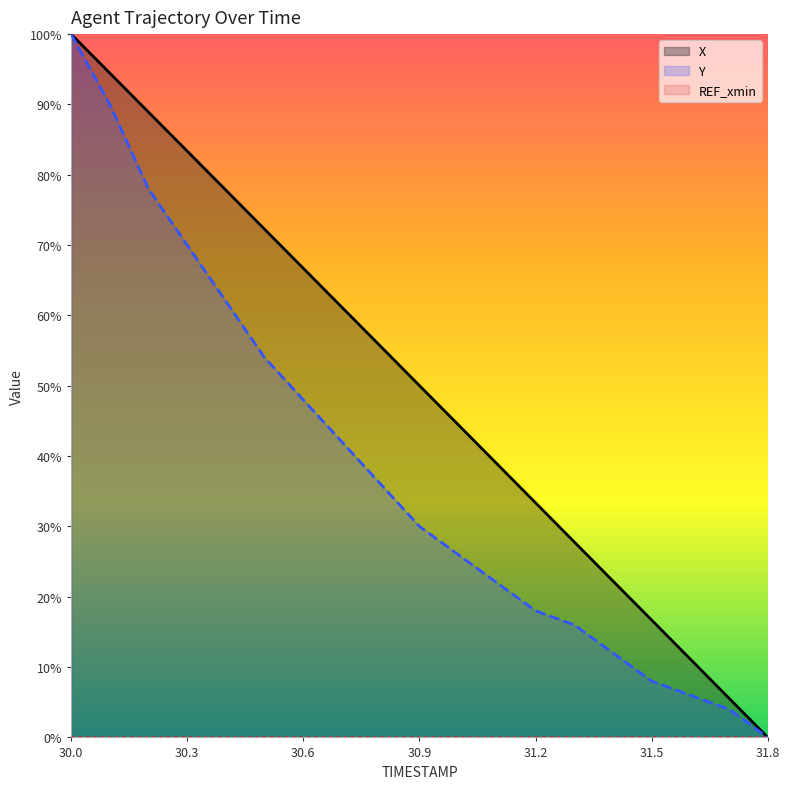

Between 30.0 and 30.3, which series saw the biggest shift?

Y